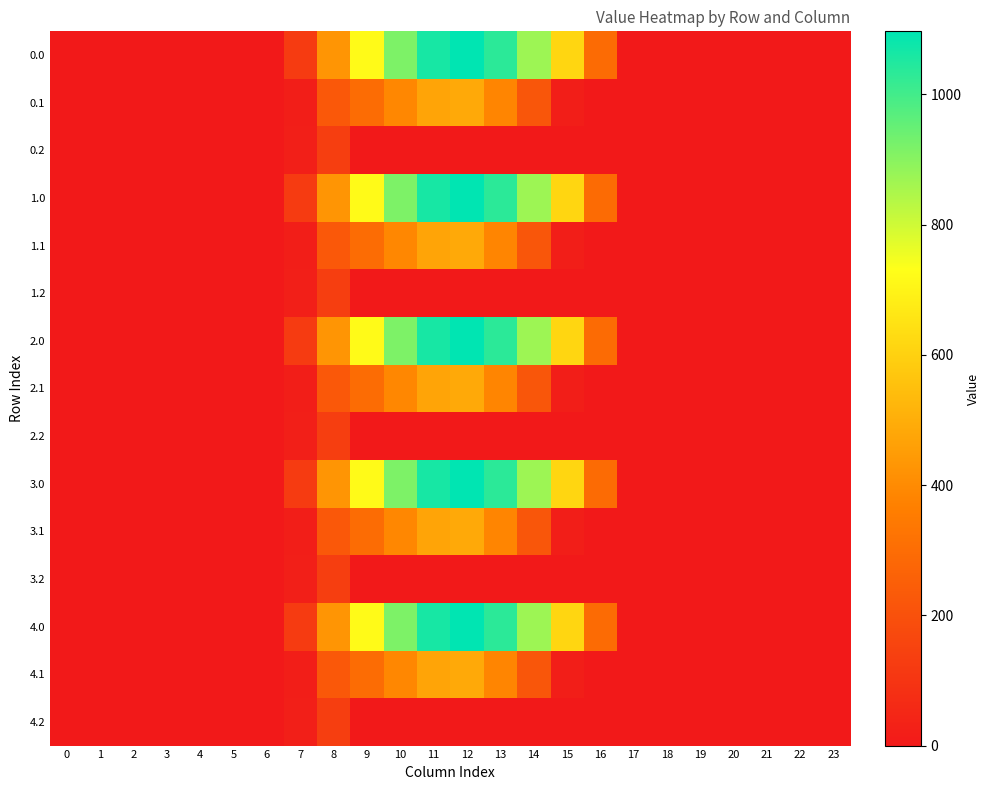

Which has a higher value, 1 or 9?

9